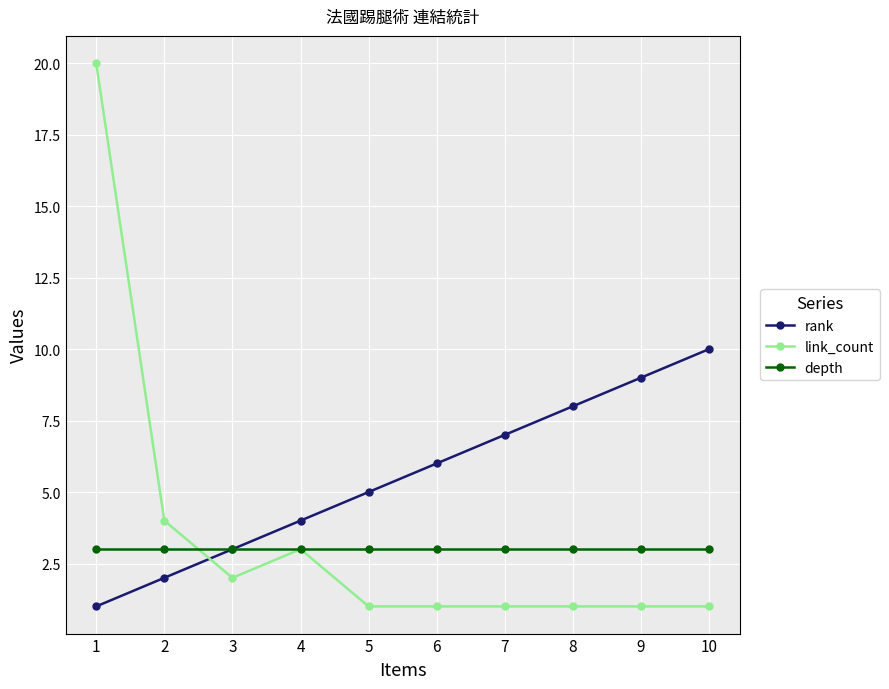

How many intersections are there between rank and link_count?

1